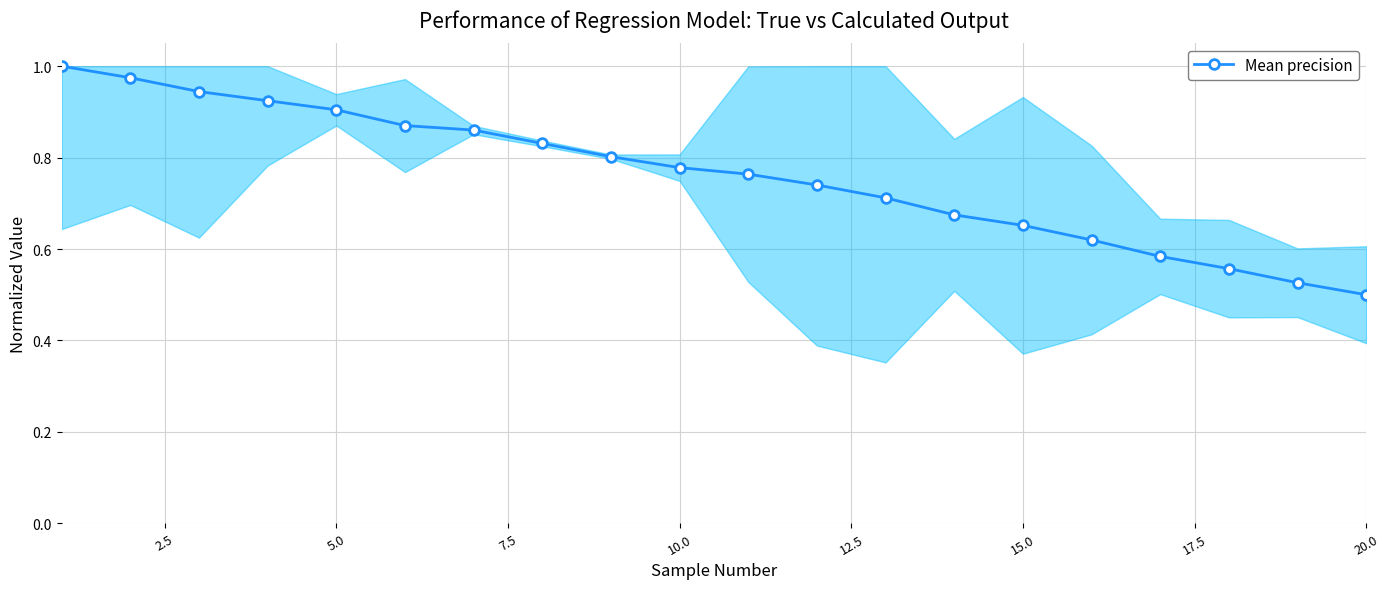

What is the sum of all values?

15.2